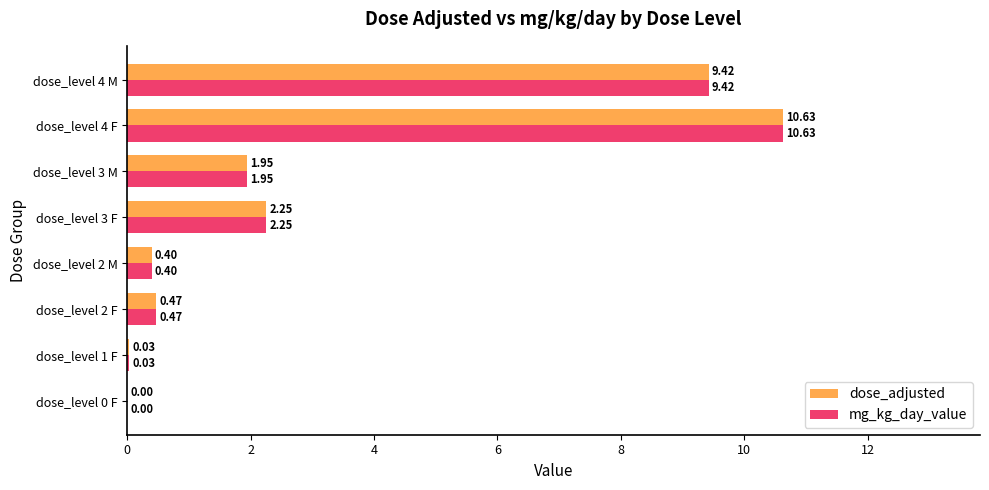

What is the sum of the mg_kg_day_value values at dose_level 4 F and dose_level 2 M?

11.0